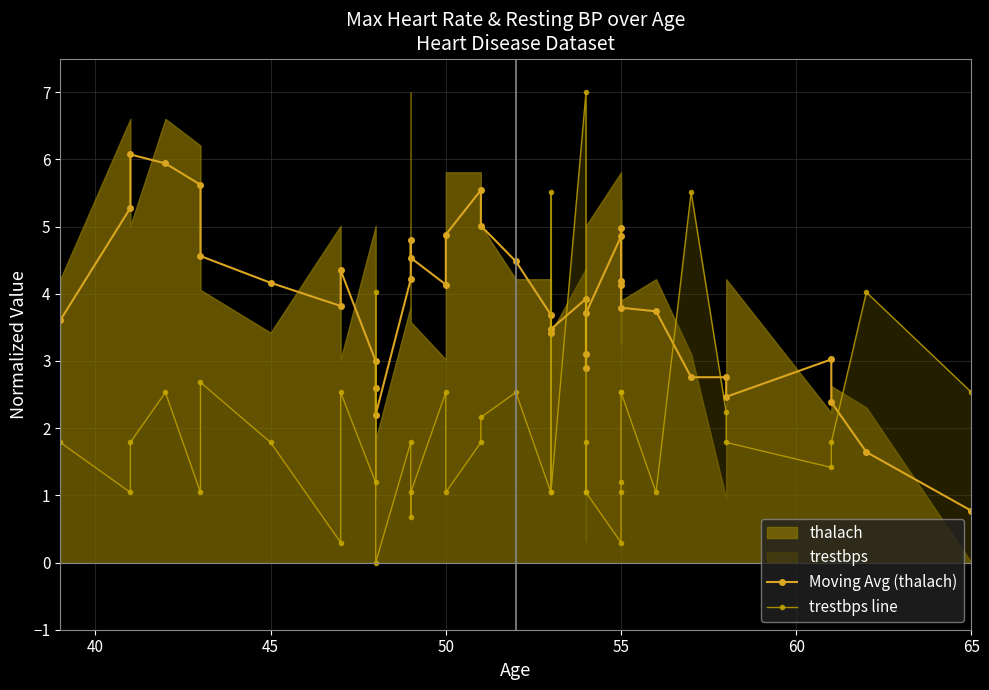

Is the value of trestbps line at 13 greater than the value of Moving Avg (thalach) at 60?

No